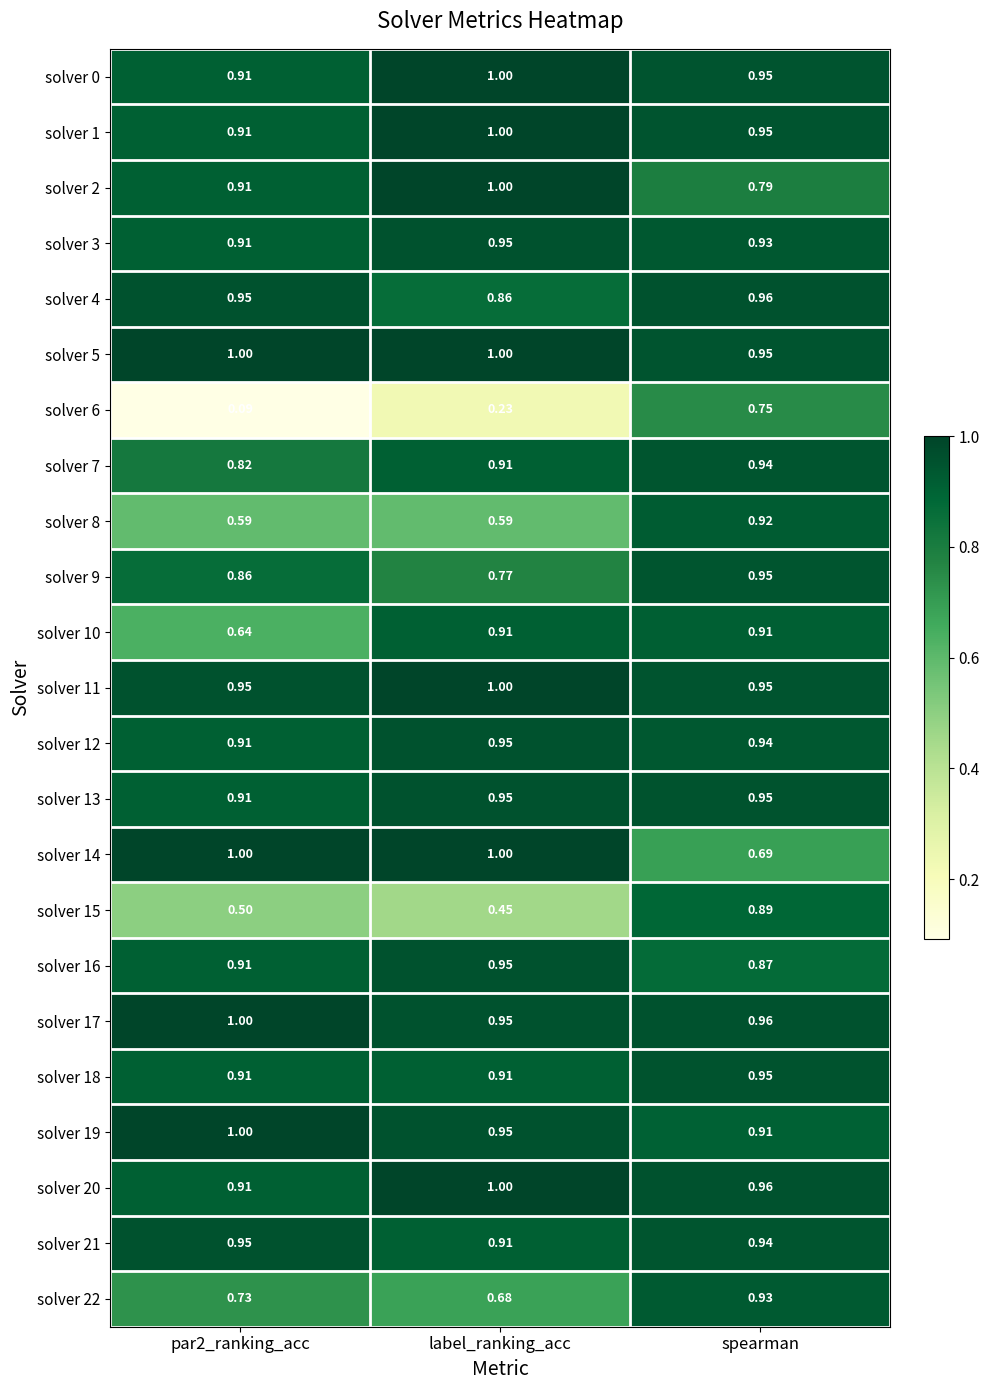

Between par2_ranking_acc and label_ranking_acc, which series saw the biggest shift?

solver 10